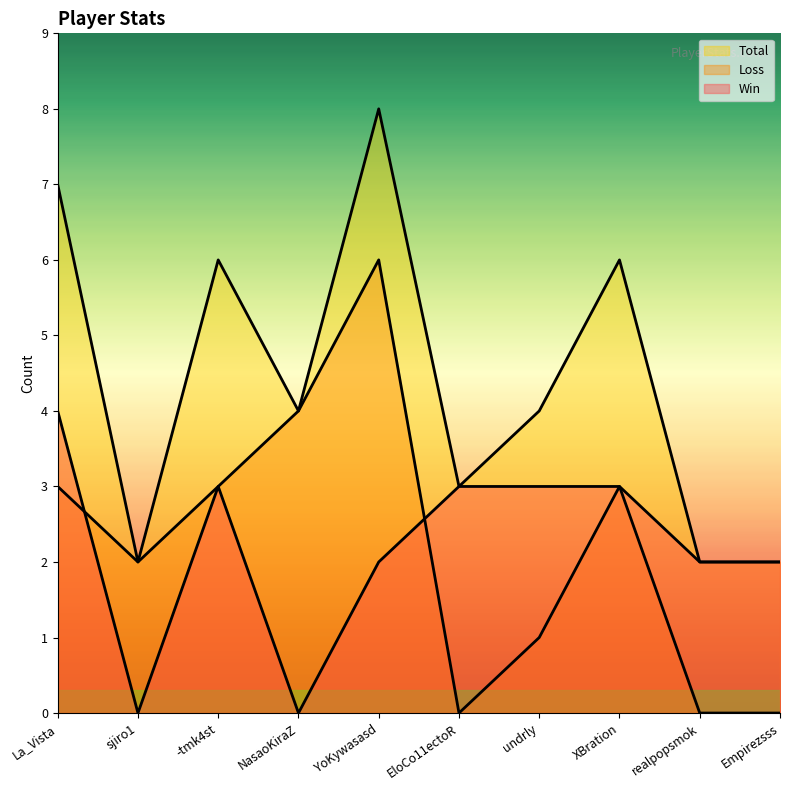

True or false: Loss has a value of 0 at realpopsmok.

True